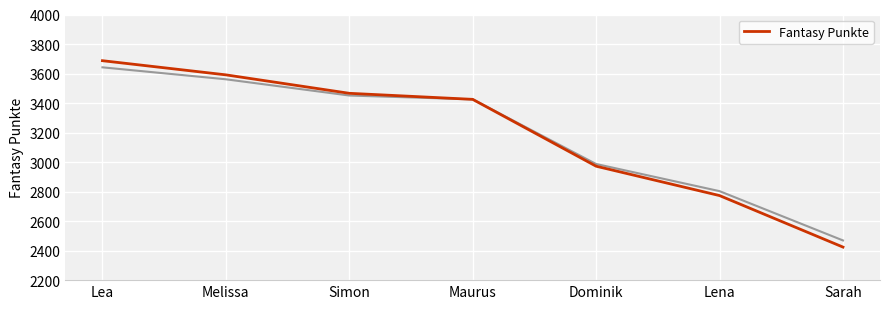

True or false: the data shows 1594 at Sarah.

False